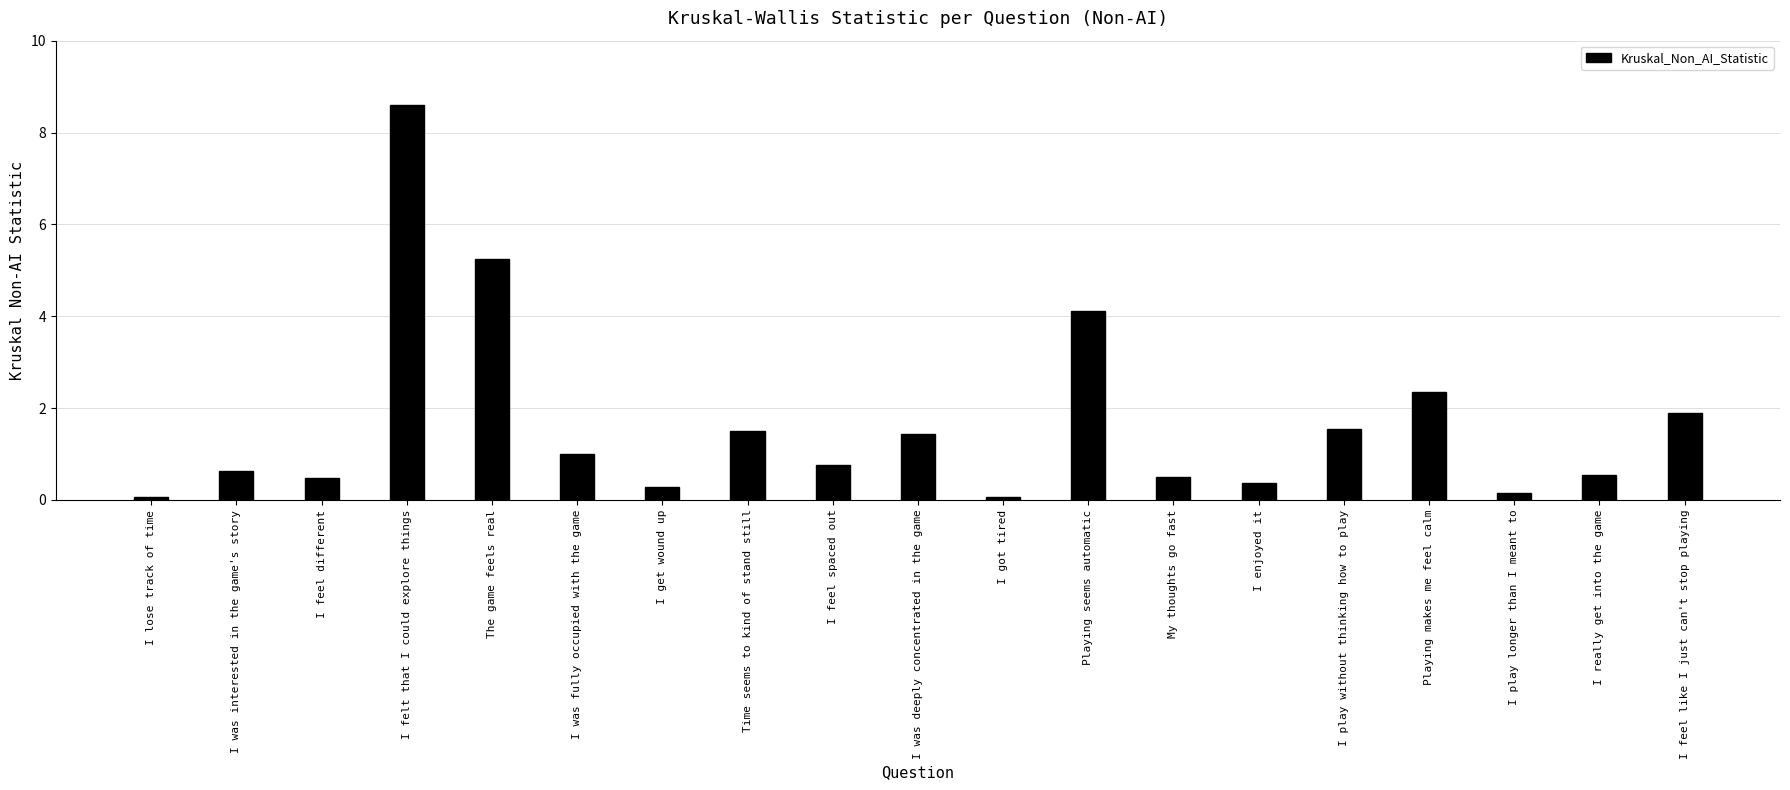

Is it true that the value at I feel different is 0.5?

True